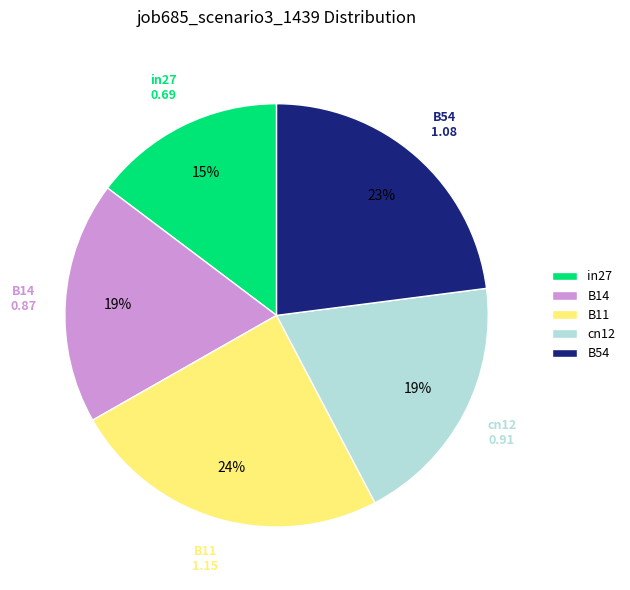

Which slice is the smallest?

in27